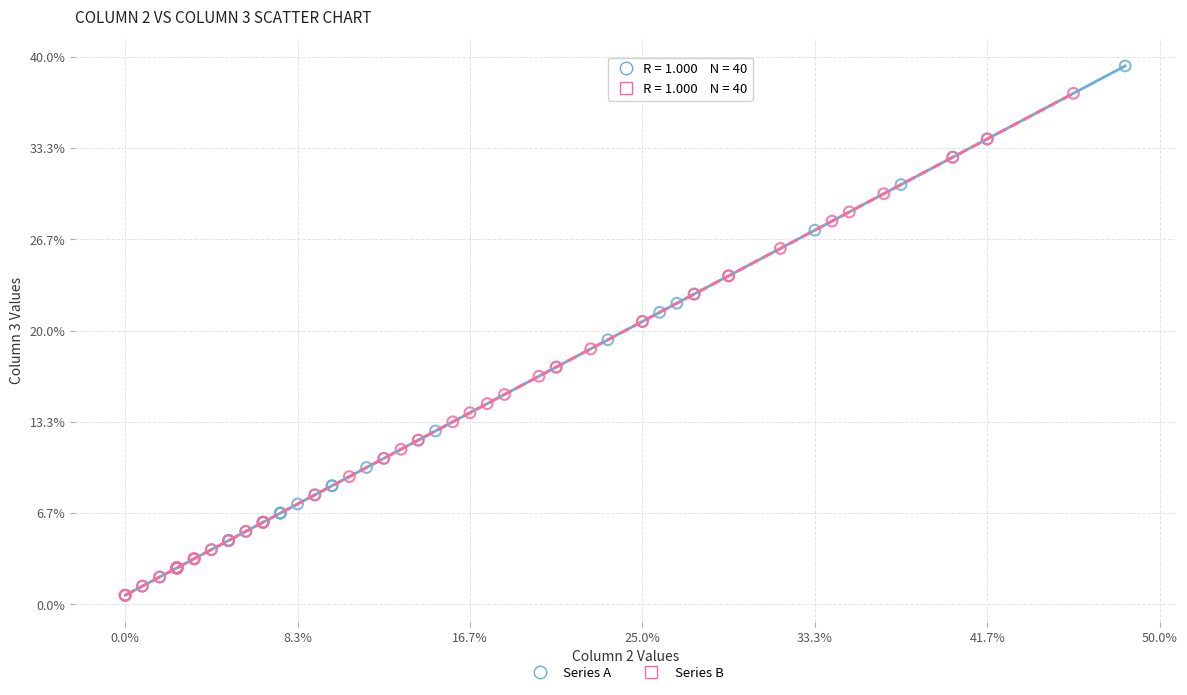

Which series contains the highest Y value?

Series A